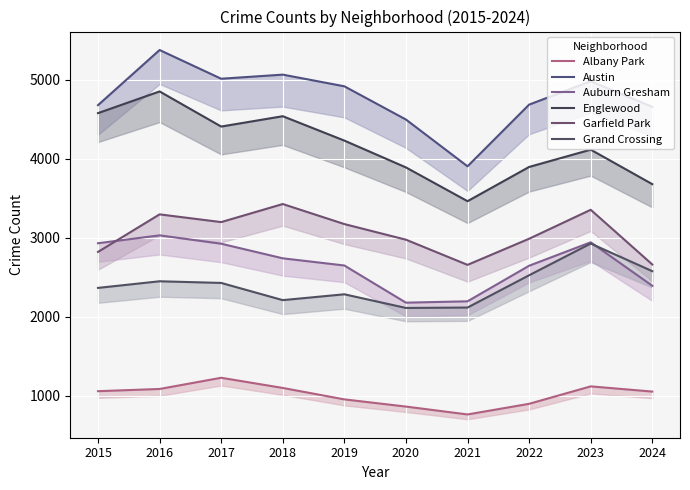

What is the value of the Auburn Gresham point at the 8th from the left?

2646